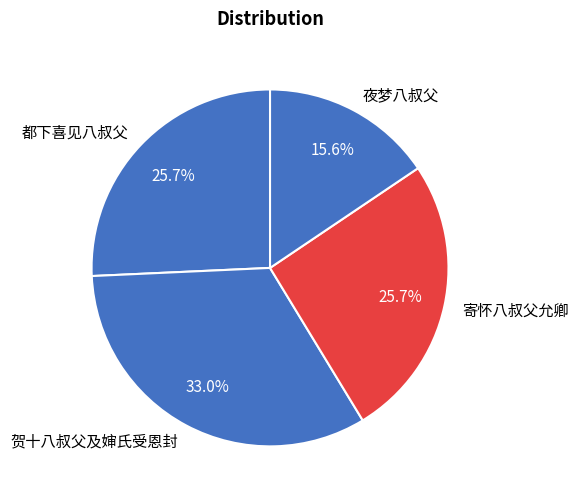

What is the smallest slice in the pie chart?

夜梦八叔父